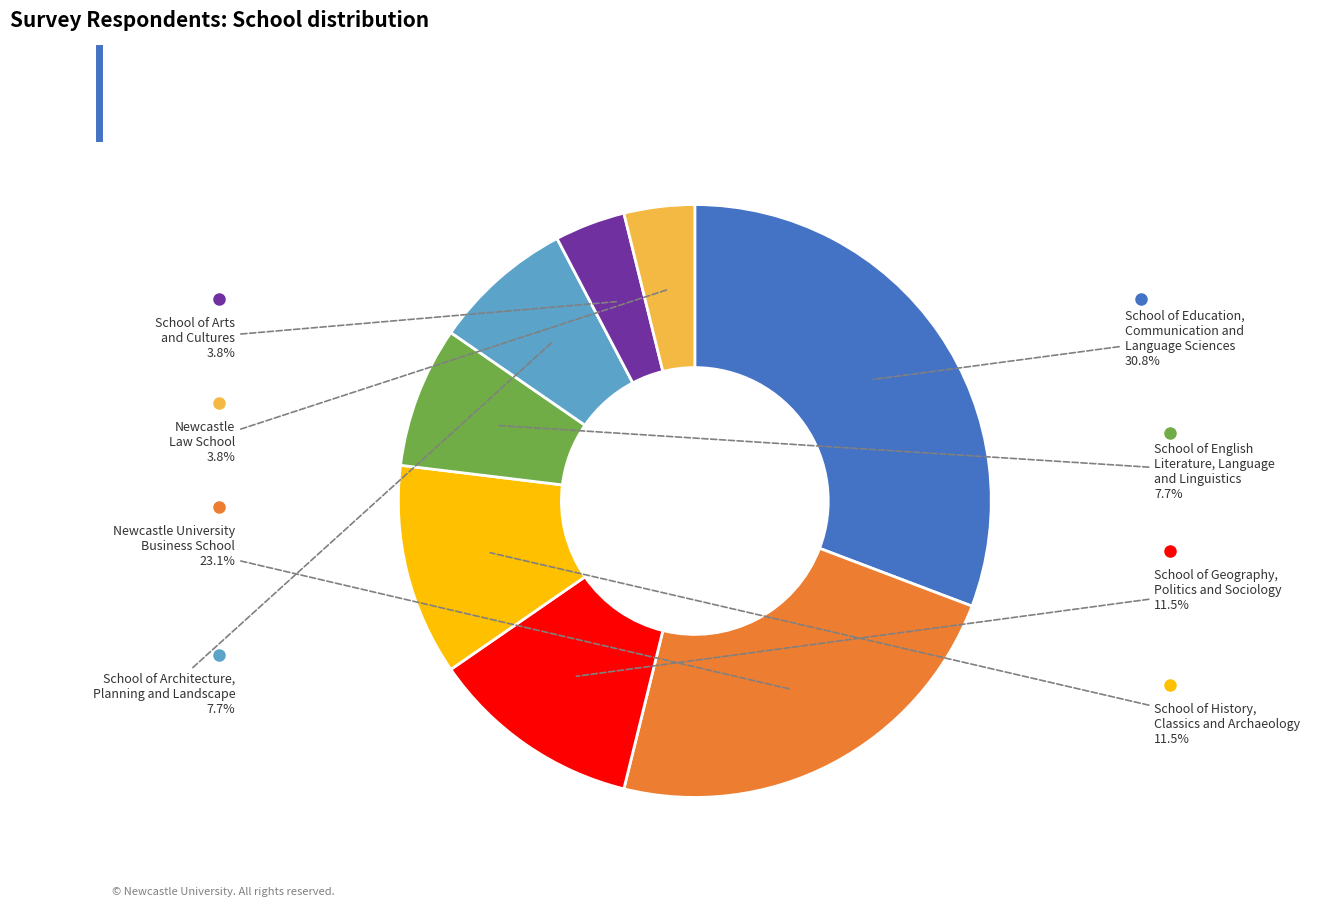

Is there any slice that represents more than half of the pie?

No